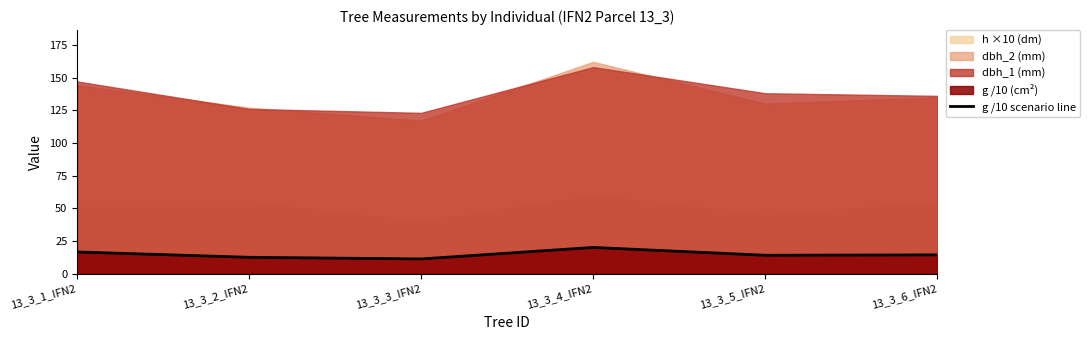

How many data points are less than 14?

2